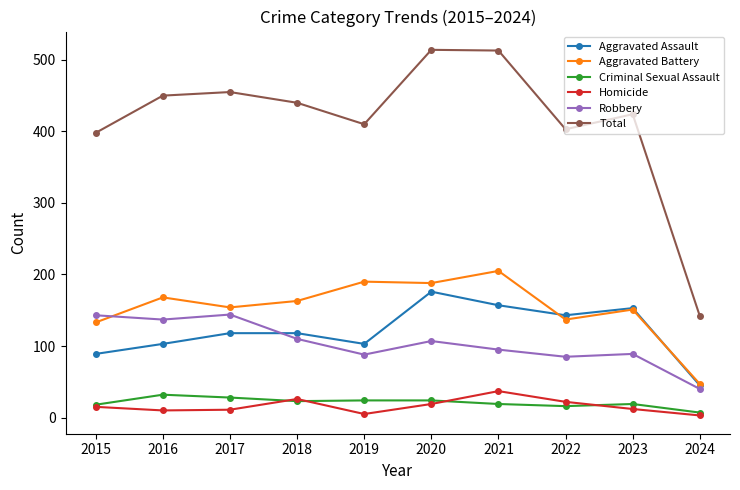

What is the total value across all series at 2021?

1026